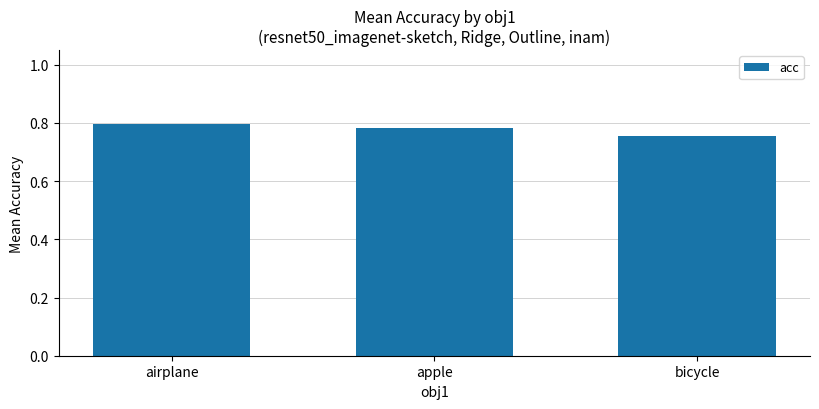

Is it true that the value at apple is 1.2?

False